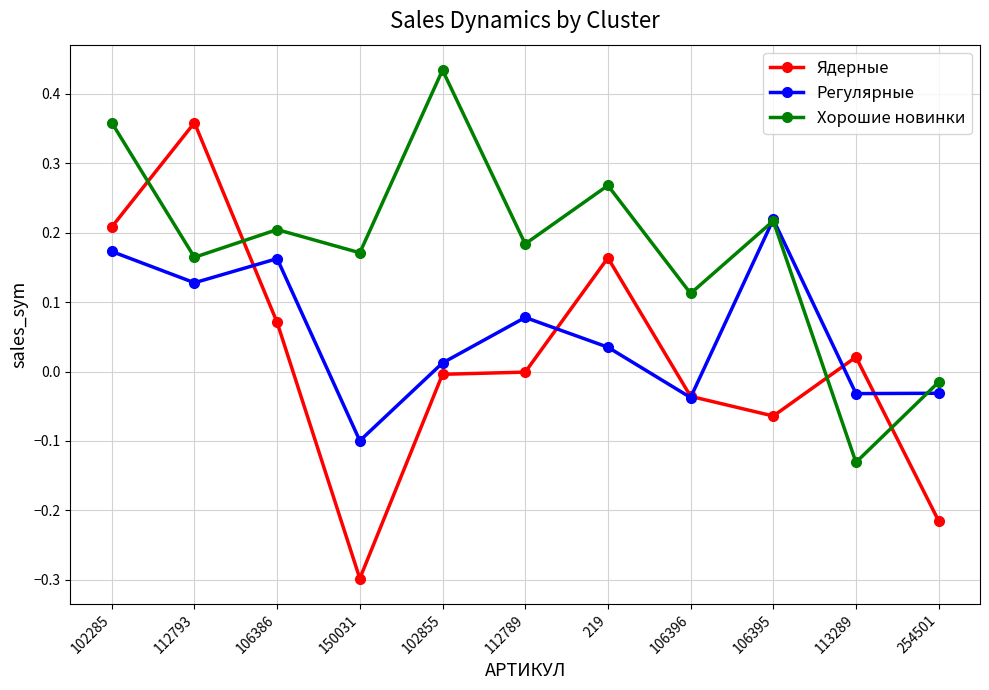

What are all the series names shown in the legend?

Ядерные, Регулярные, Хорошие новинки